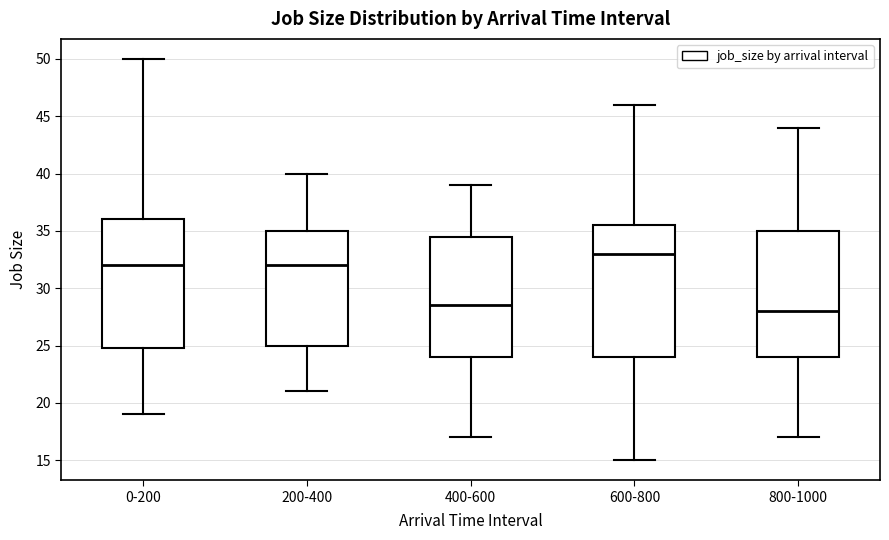

Which box's median line is the lowest?

800-1000